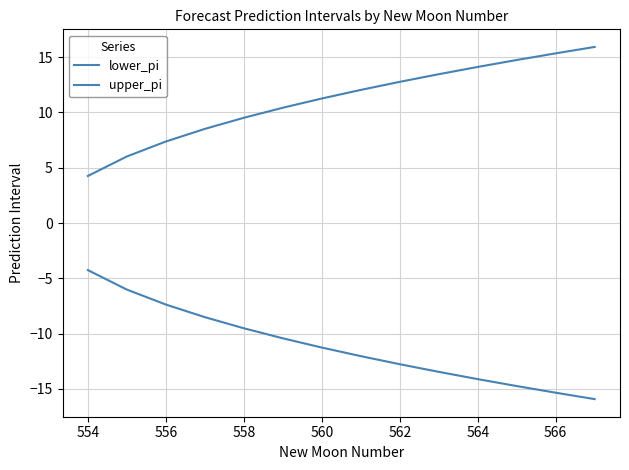

Is this an area chart (filled region under the line)?

No